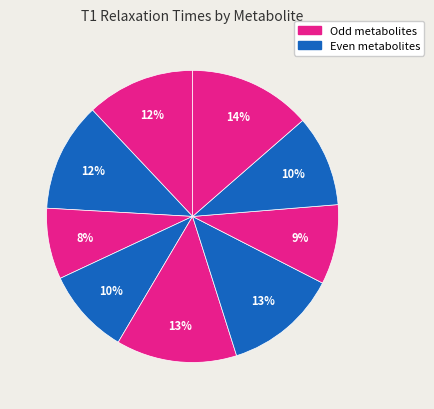

Count the number of slices in the pie.

9